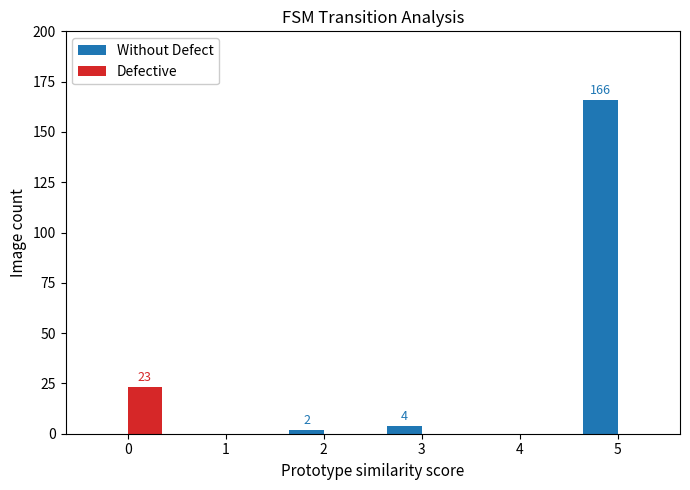

Is the value of Without Defect at 1 greater than the value of Defective at 0?

No